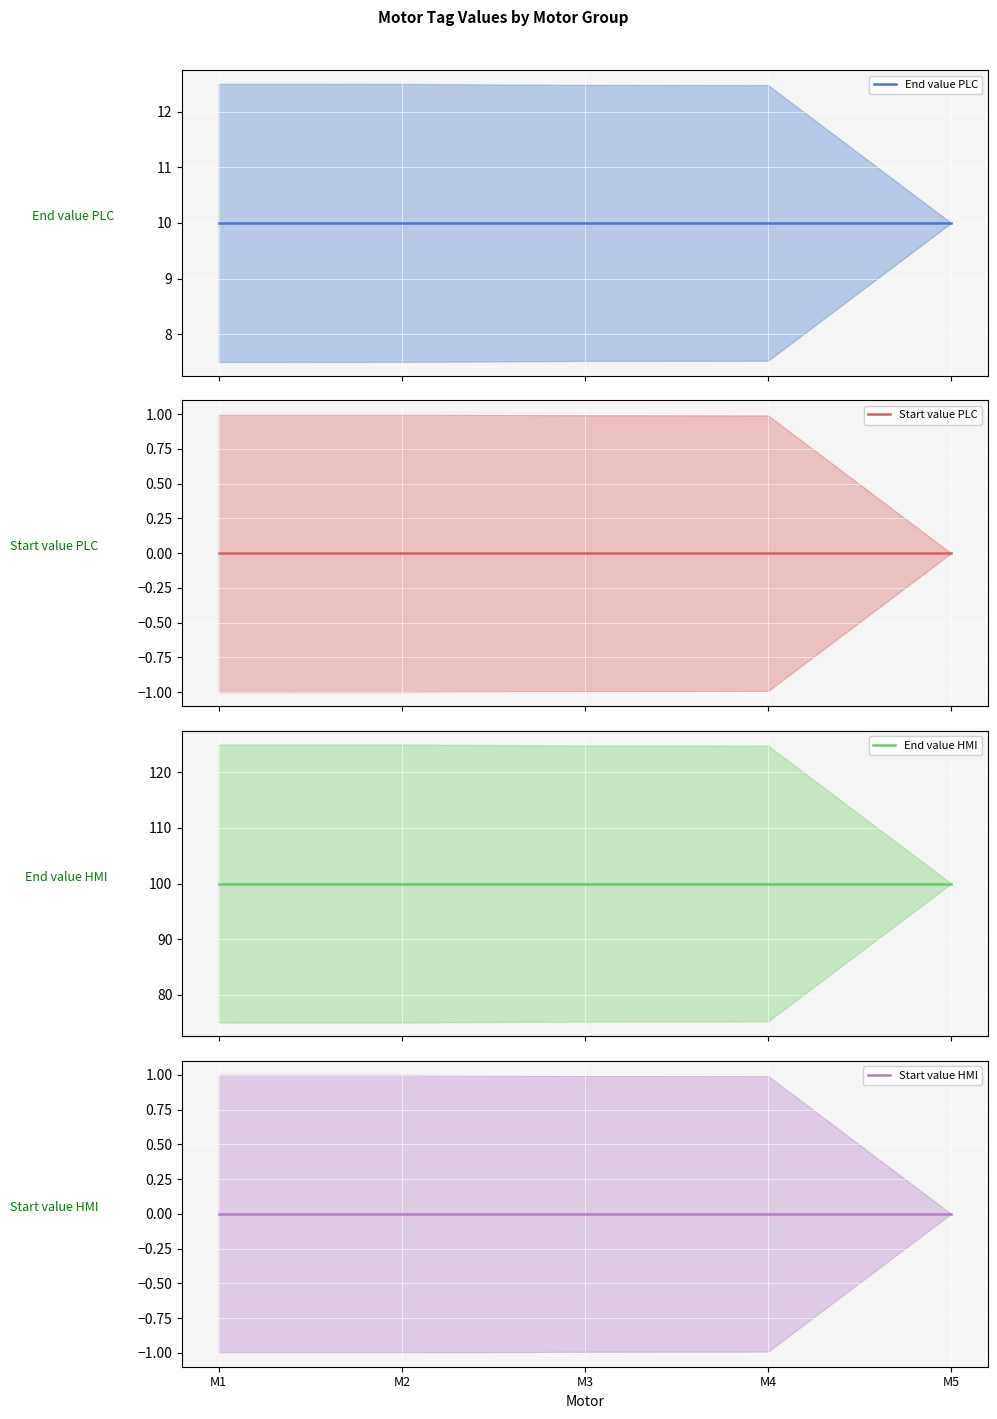

What is the spread (max minus min) of values at M2?

100